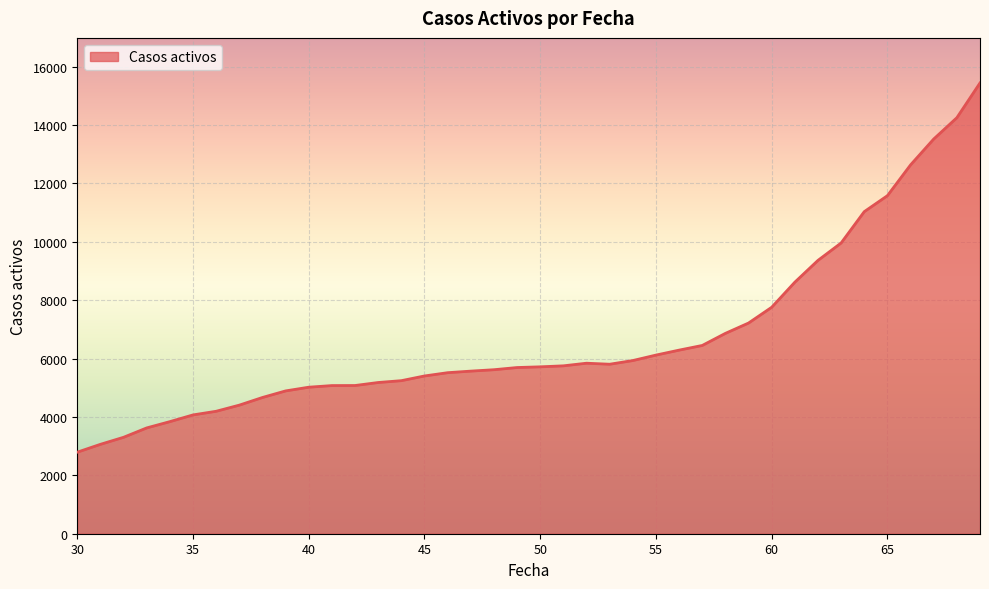

What is the smallest value displayed?

2793